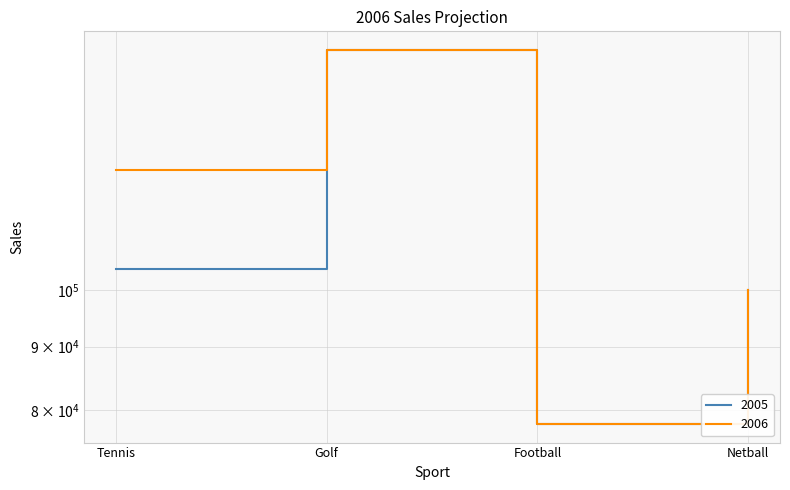

What is the value of the 2006 point at the 4th from the left?

100000